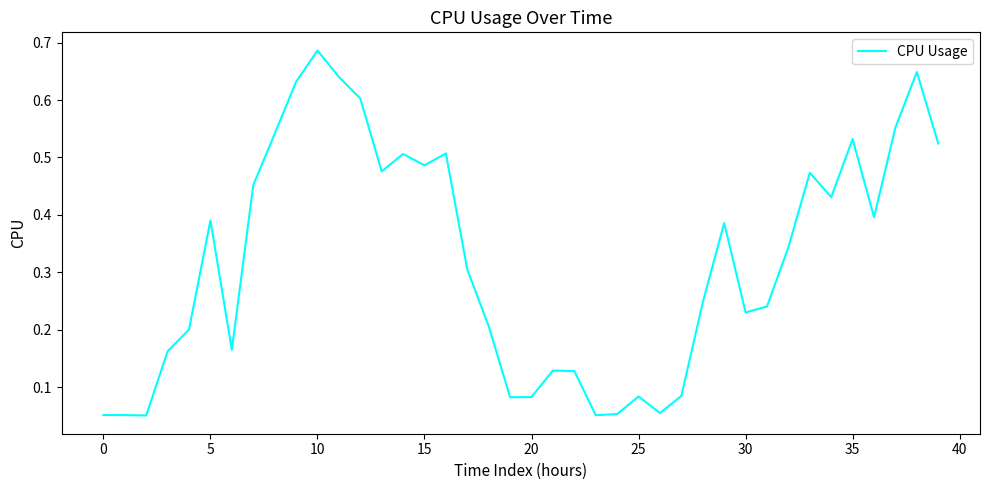

How many lines are shown in the chart?

1